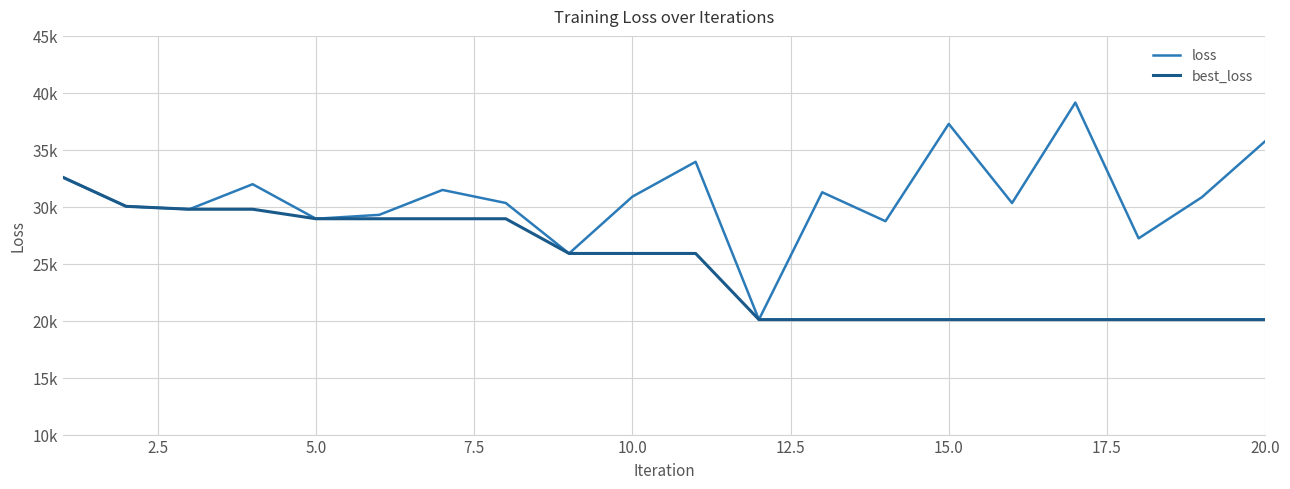

What is the sum of all best_loss values?

496545.7